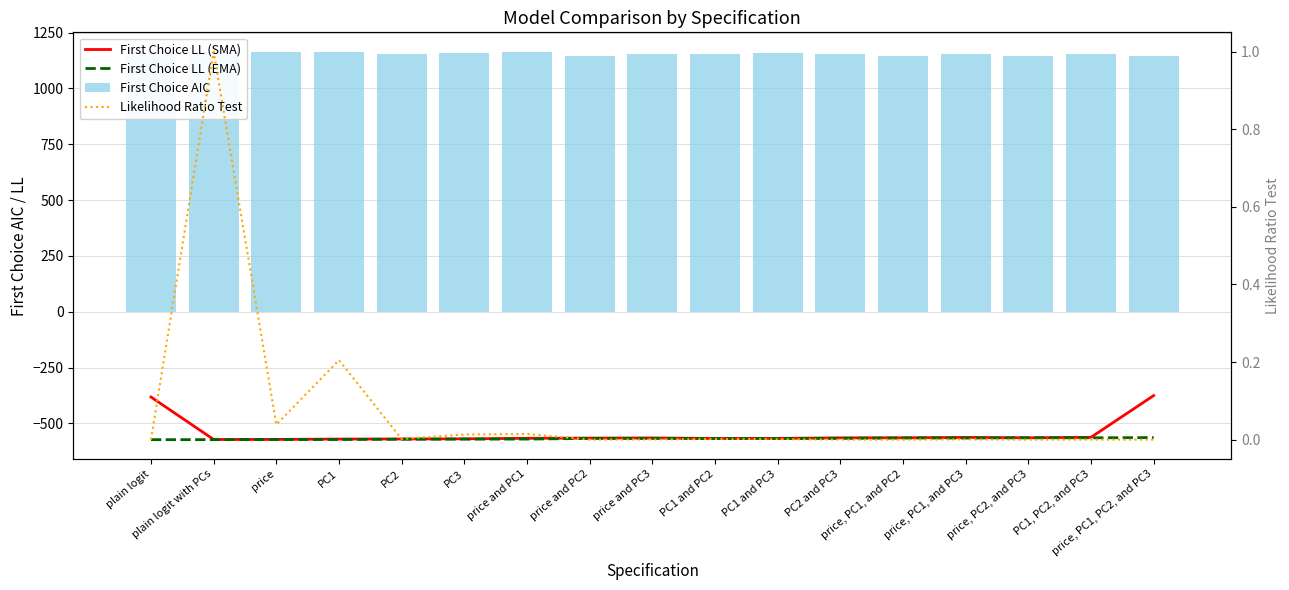

Which series has the widest spread of values?

First Choice LL (SMA)